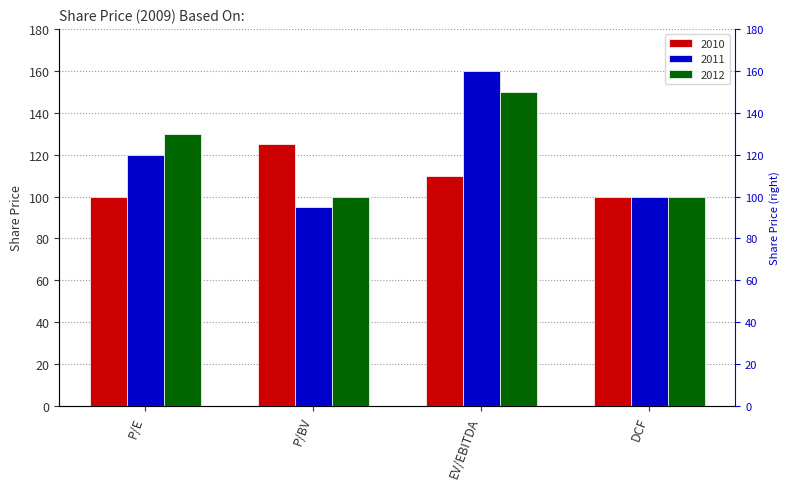

What is the difference between the 2011 values at DCF and P/E?

20